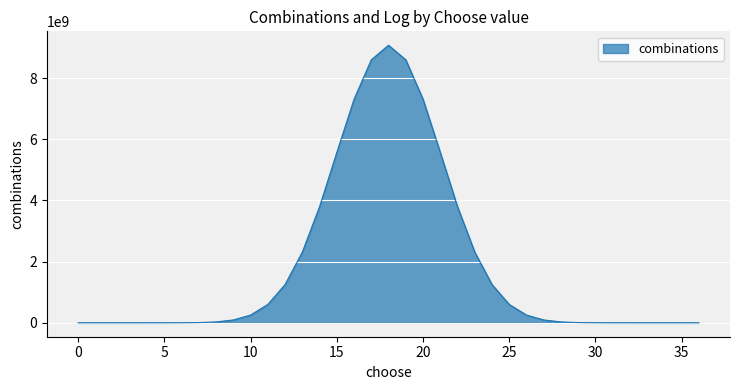

What is the greatest value displayed?

9075135300.0